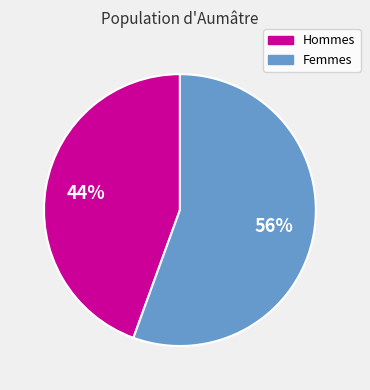

To the nearest percent, what is the average slice percentage?

50%